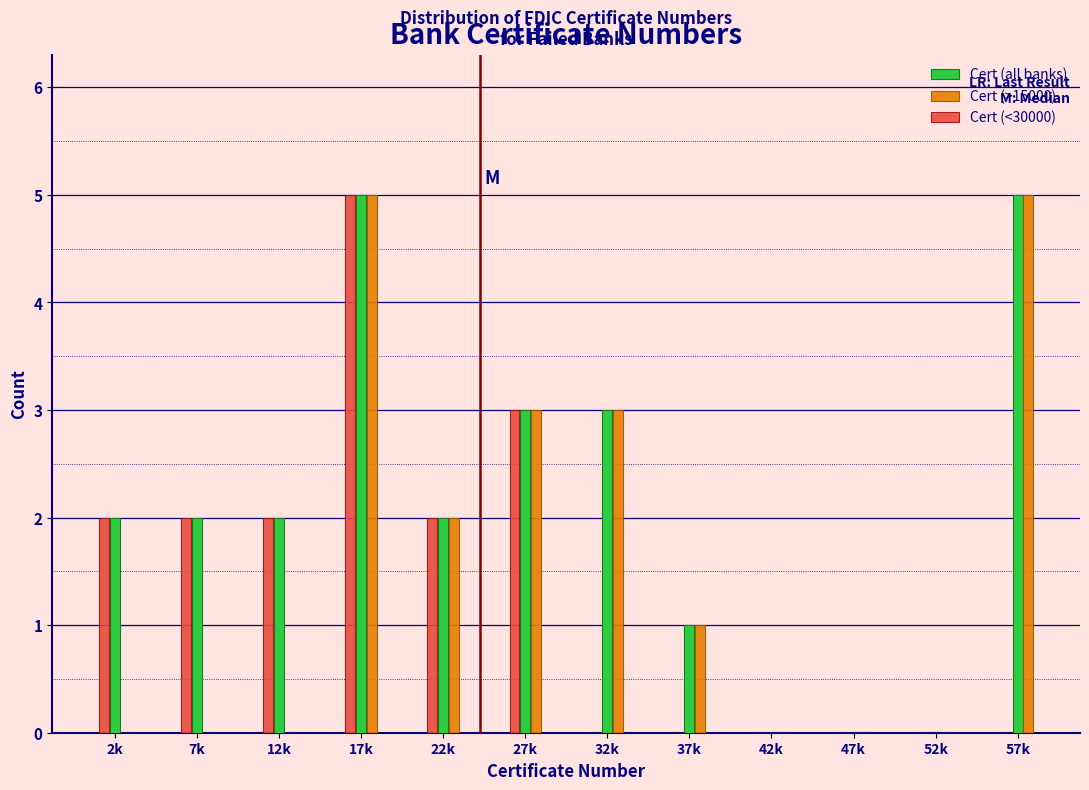

True or false: Cert (>15000) has a value of 3 at 27k.

True